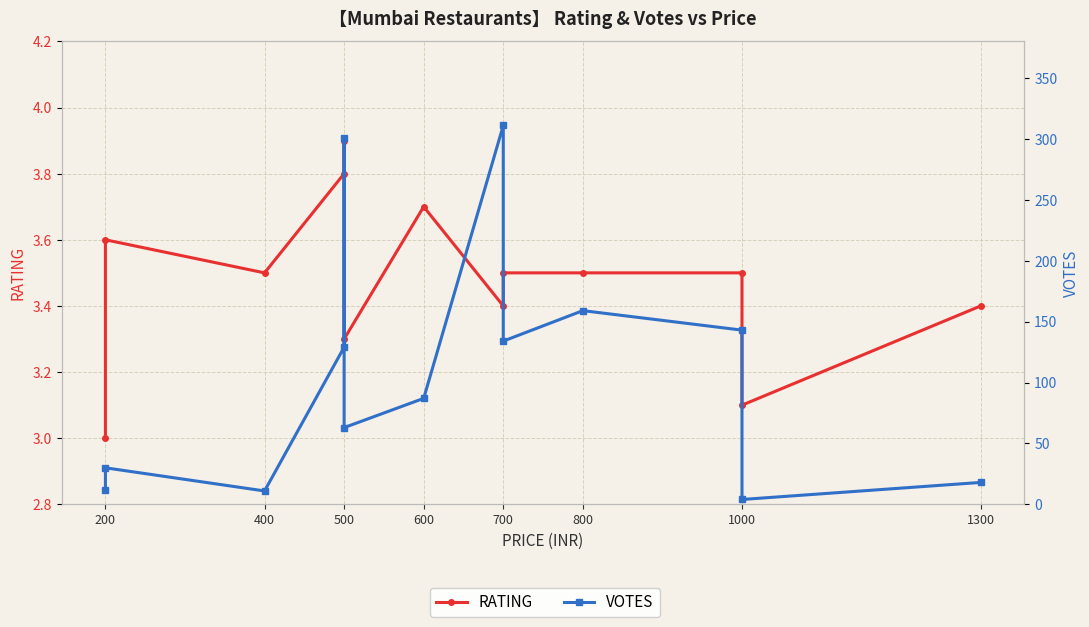

At how many categories does at least one series exceed 196?

2